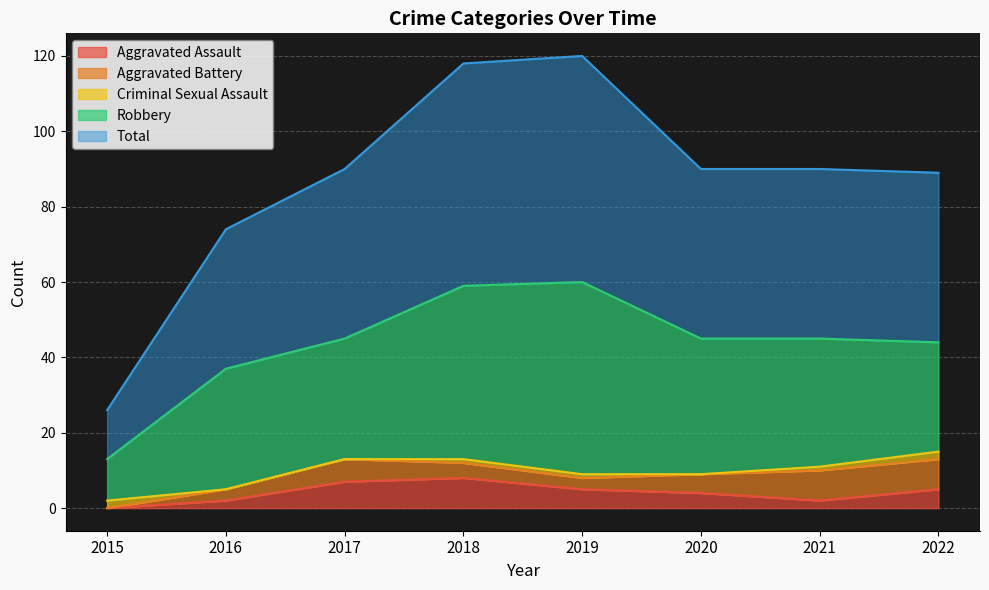

Which series has the largest total across all categories?

Total